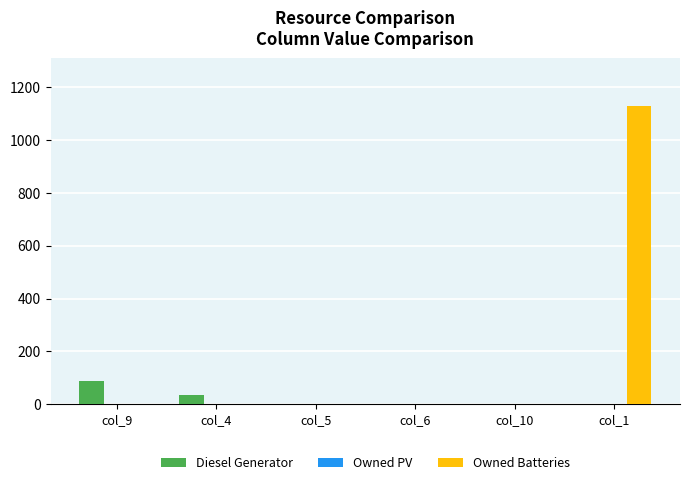

At which category is the sum across all series the highest?

col_1